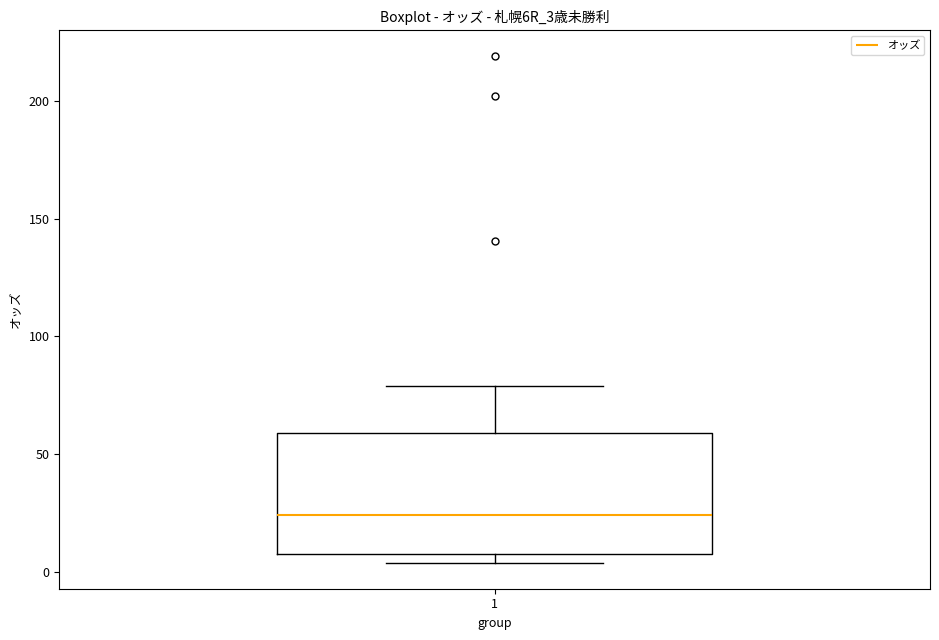

Where does the median line of the box at x = 1 sit on the y-axis? The values are not printed on the chart, so give them approximately, as read against the axis.

25